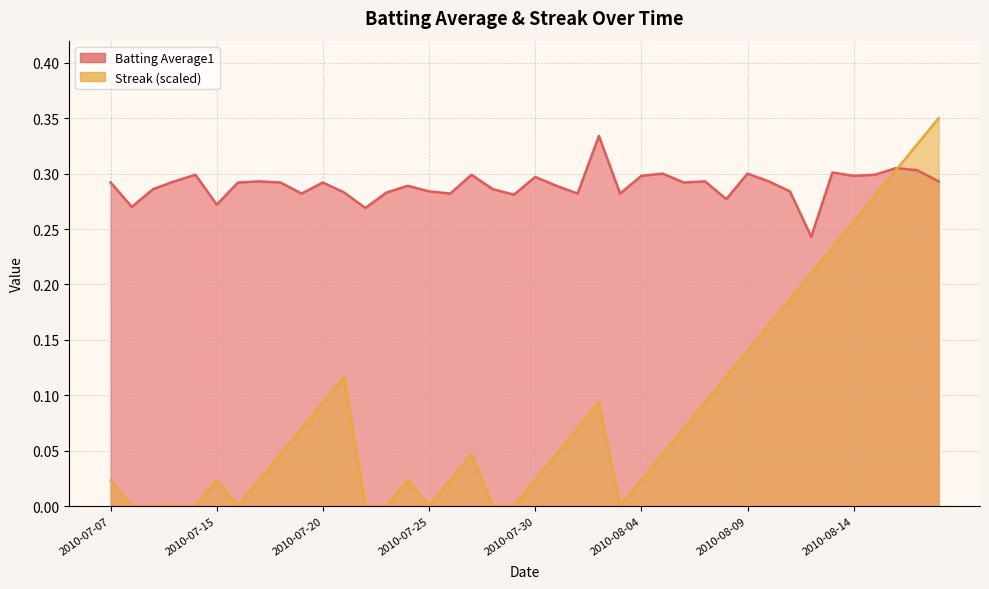

What is the greatest value displayed?

0.3